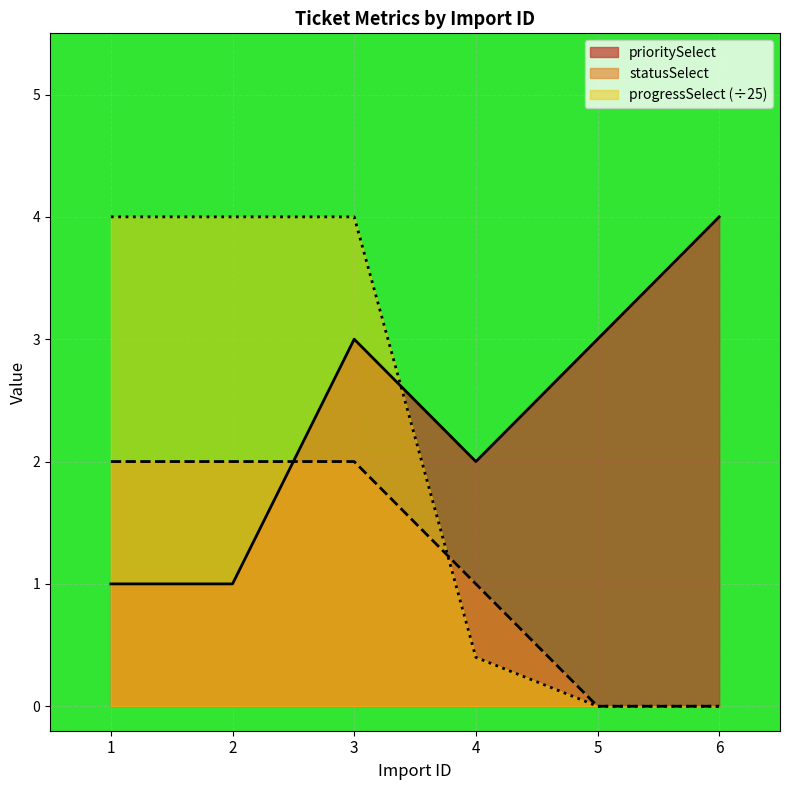

Which series changed the most between 1 and 4?

progressSelect (÷25)